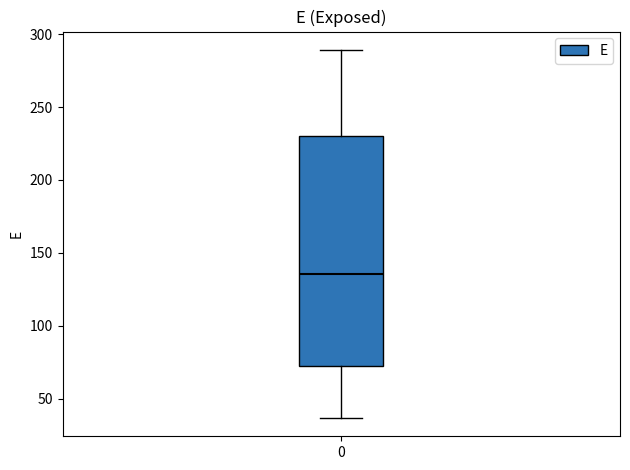

Read this box plot against the y-axis: the position of the median line, the range covered by the box, and the ends of both whiskers. The values are not printed on the chart, so give them approximately, as read against the axis.

median 135, box 75 to 230, whiskers 35 to 290